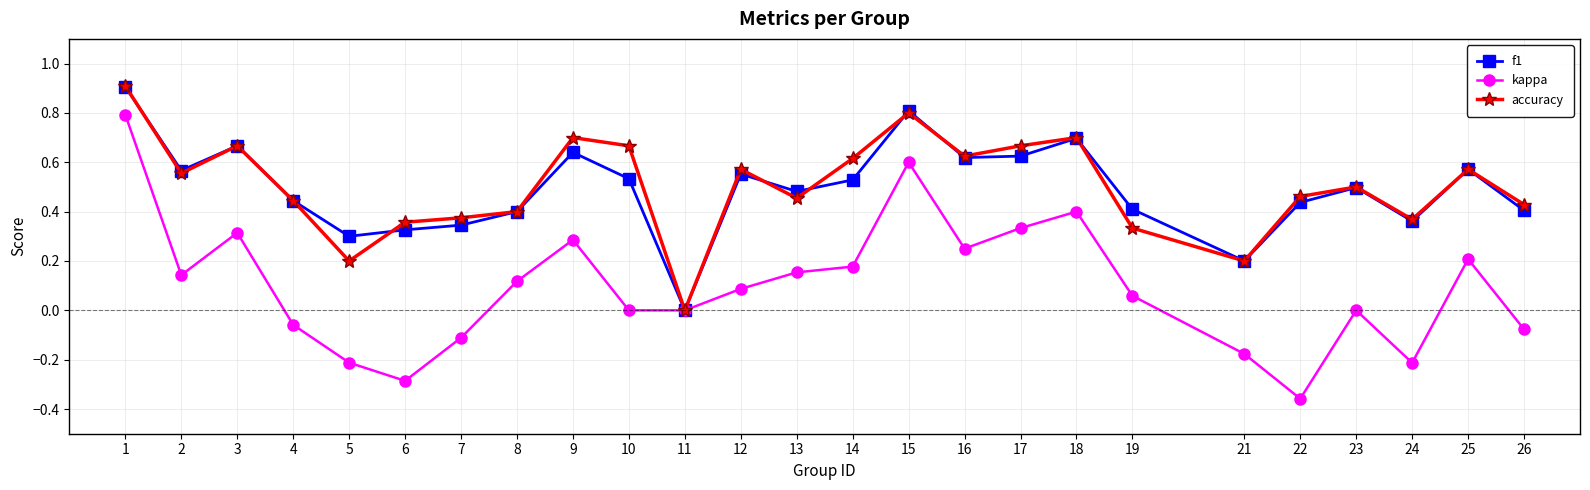

Which category has the highest value in the accuracy series?

1